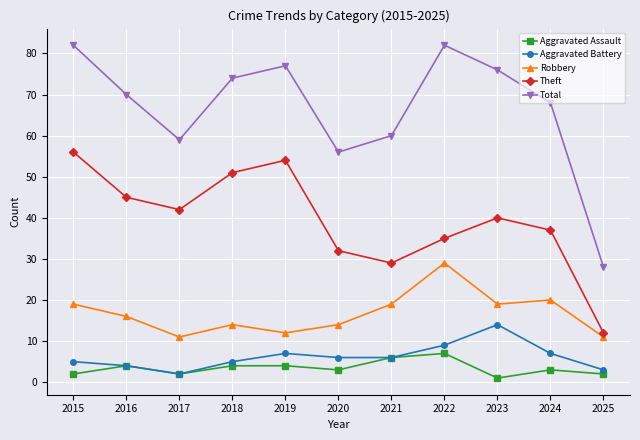

True or false: Aggravated Battery and Theft cross at least once.

False